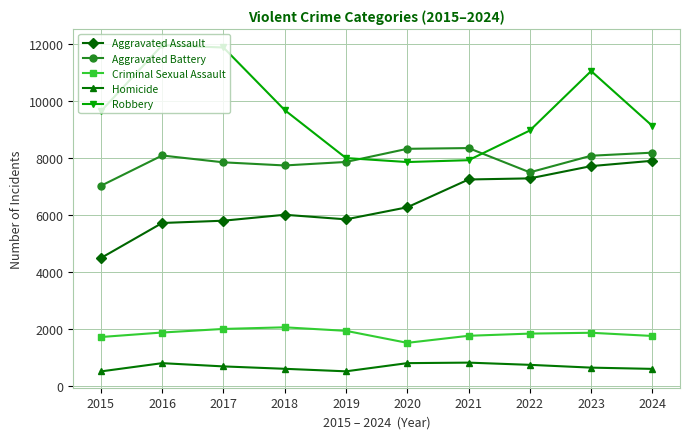

Which series has the widest spread of values?

Robbery